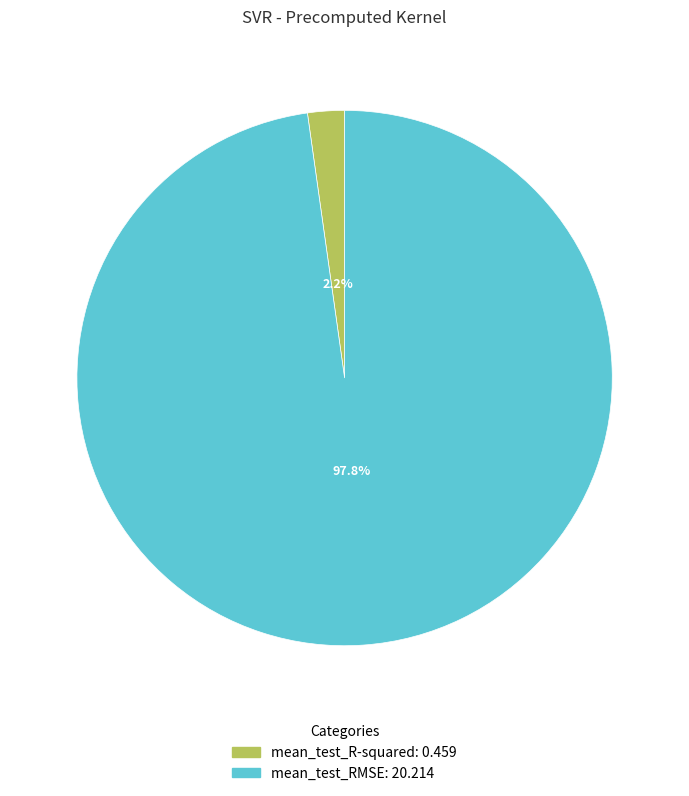

Rank the categories by value from highest to lowest.

mean_test_RMSE, mean_test_R-squared